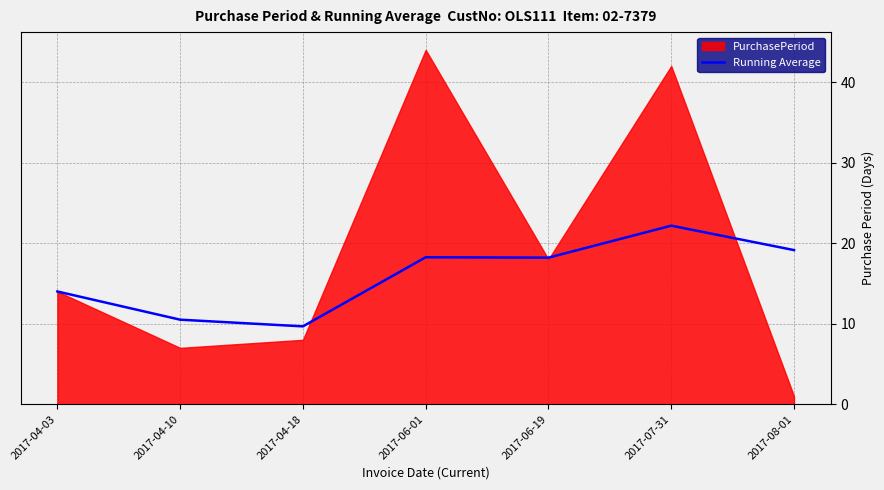

The value of Running Average at 2017-08-01 is 19.1. True or false?

True